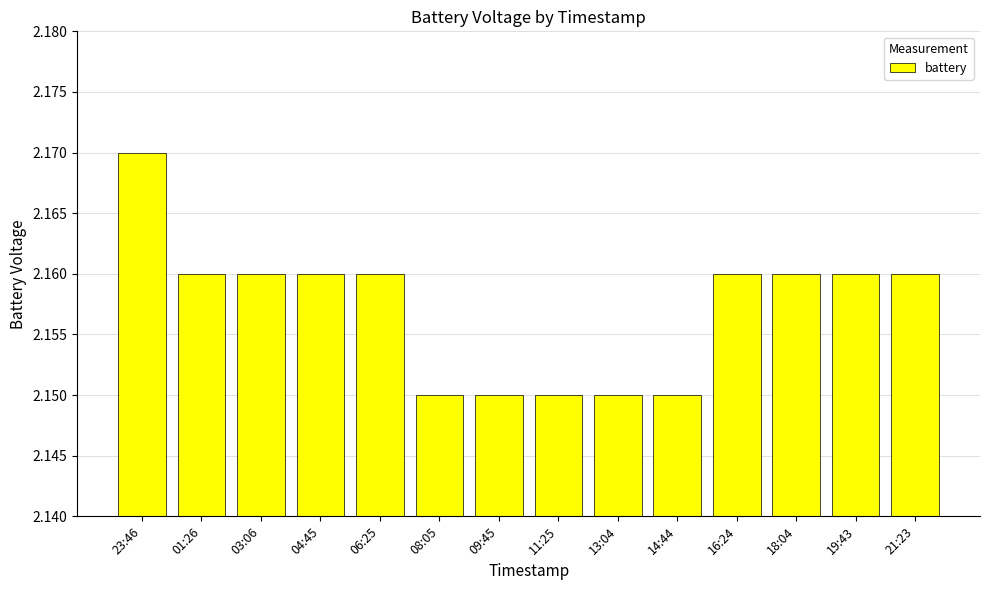

What is the ratio of the value at 03:06 to the value at 09:45?

1.0